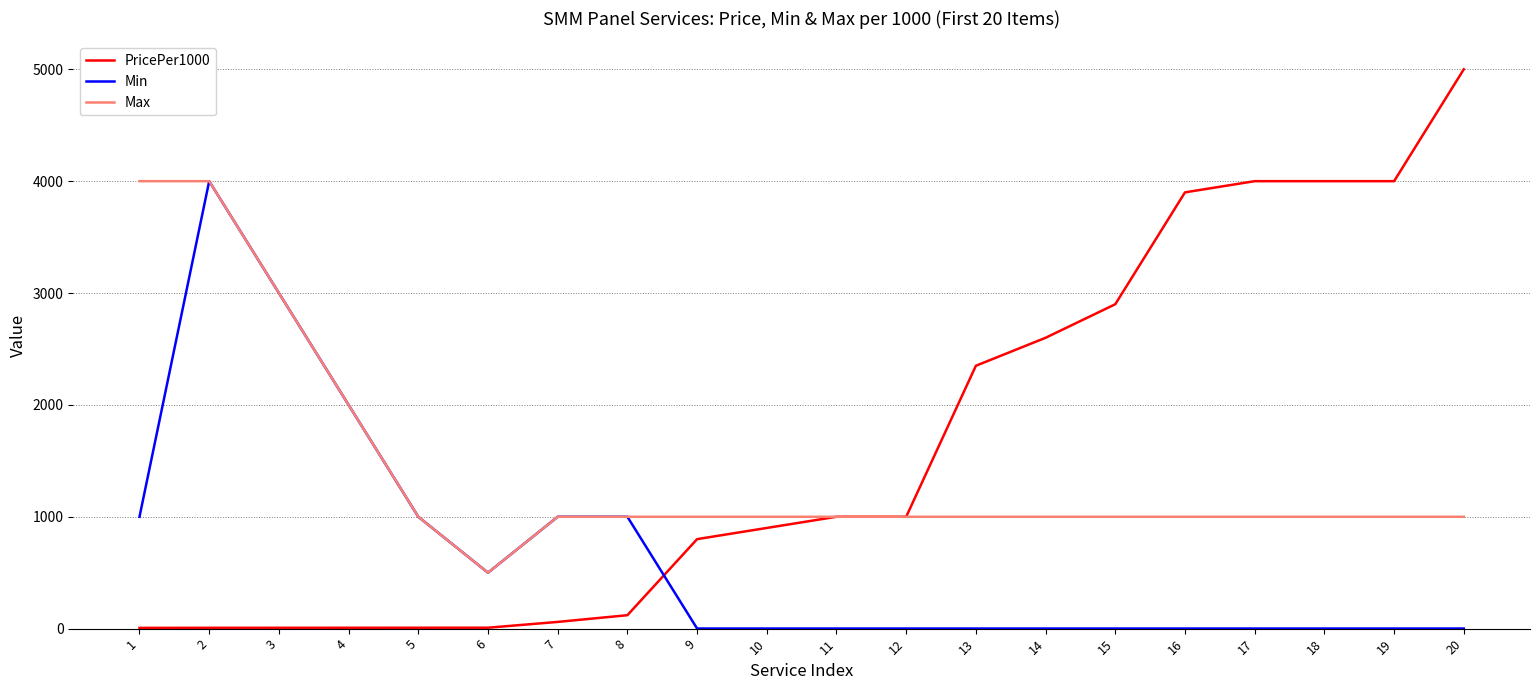

At which category does the chart reach its peak across all series?

20